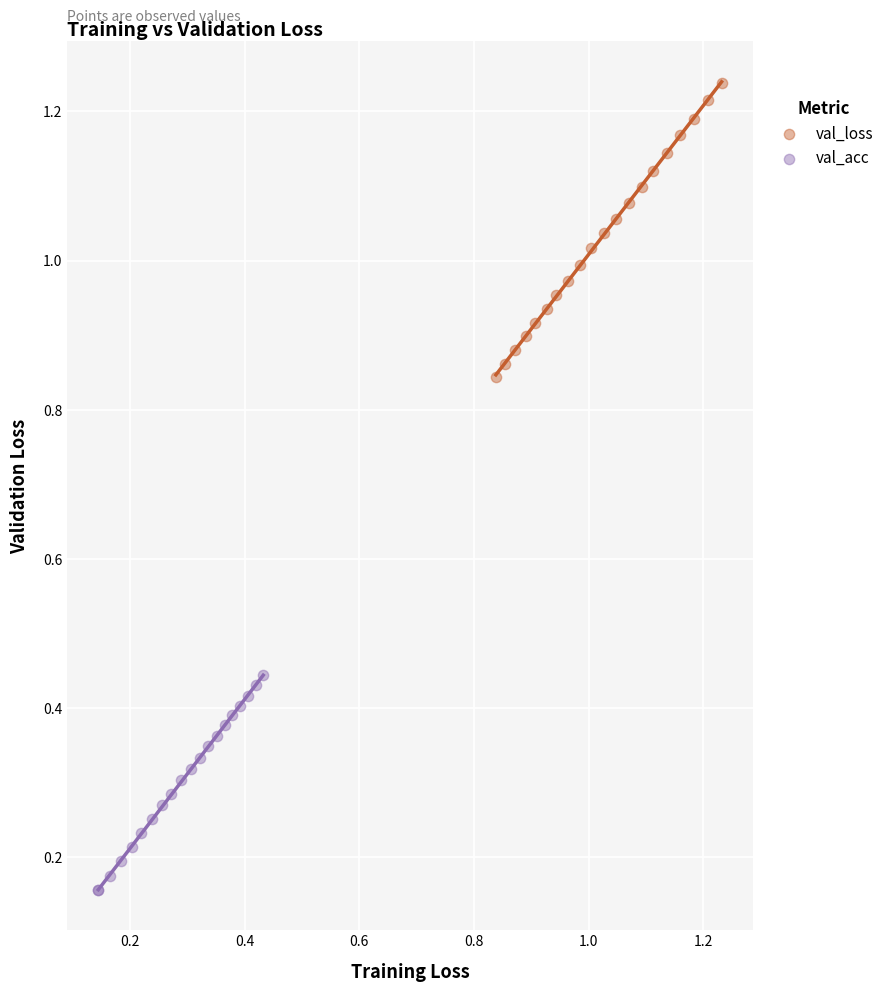

What are all the series names shown in the legend?

val_loss, val_acc